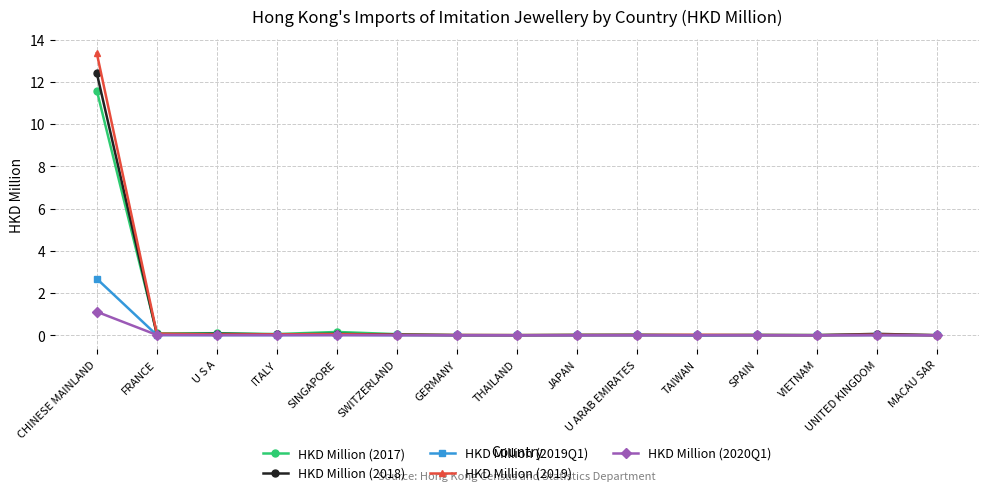

True or false: HKD Million (2017) has a value of 0.0 at UNITED KINGDOM.

True